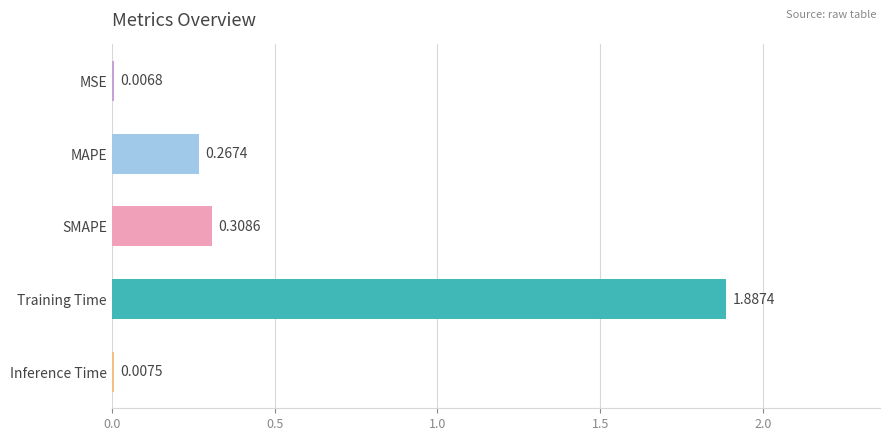

At which label is the value closest to 0?

MSE